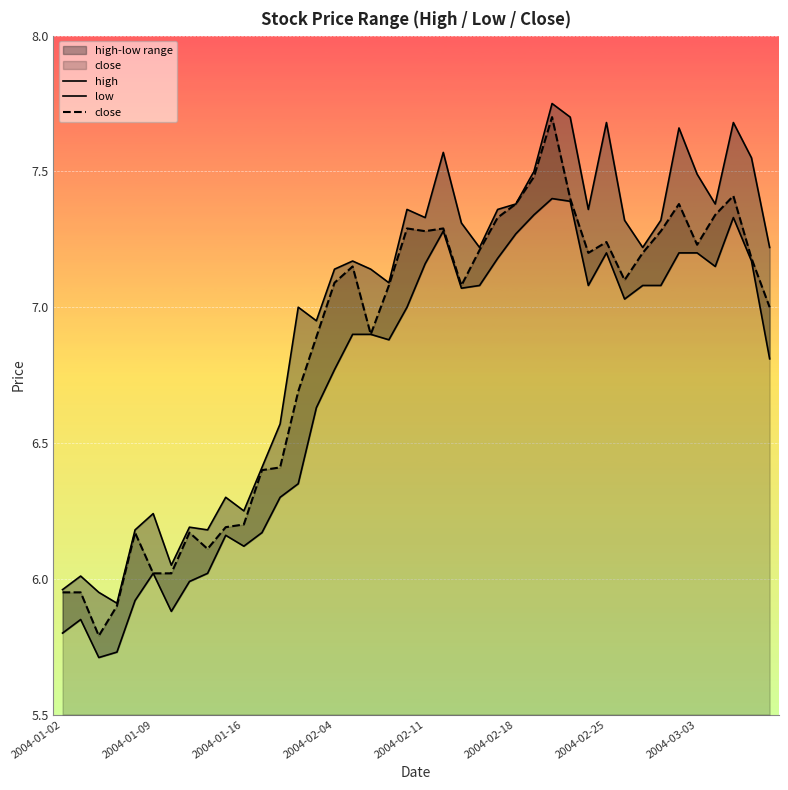

What is the minimum value shown in the chart?

5.7